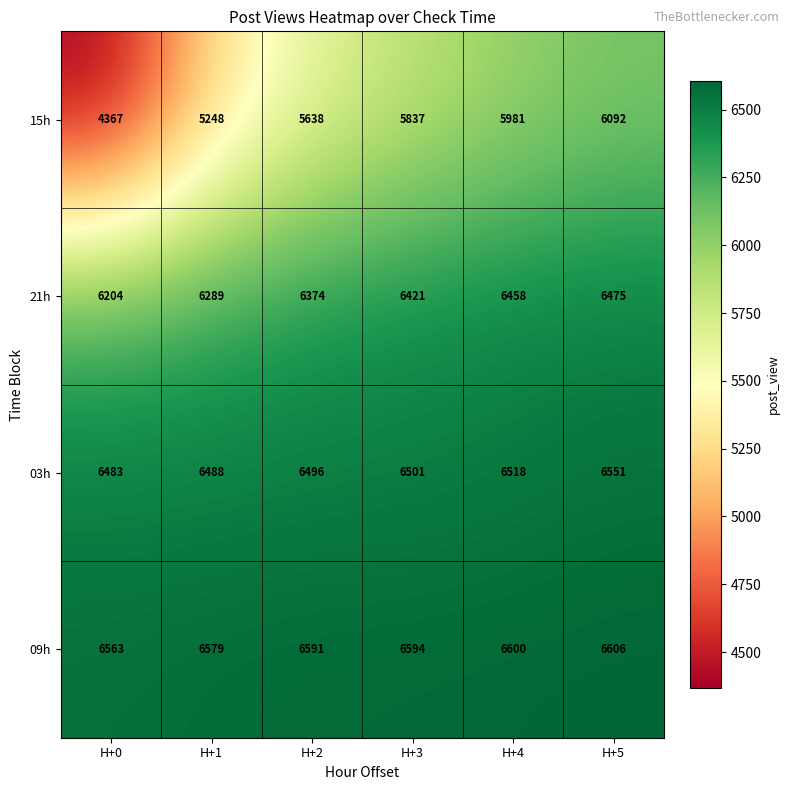

What is the minimum value shown in the chart?

4367